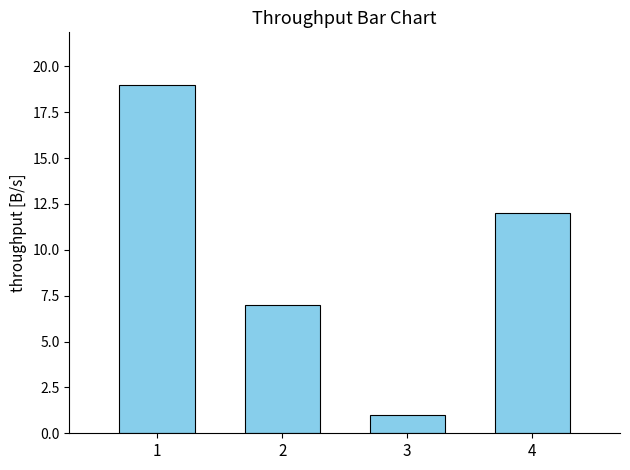

What is the change in value from 2 to 4?

+5